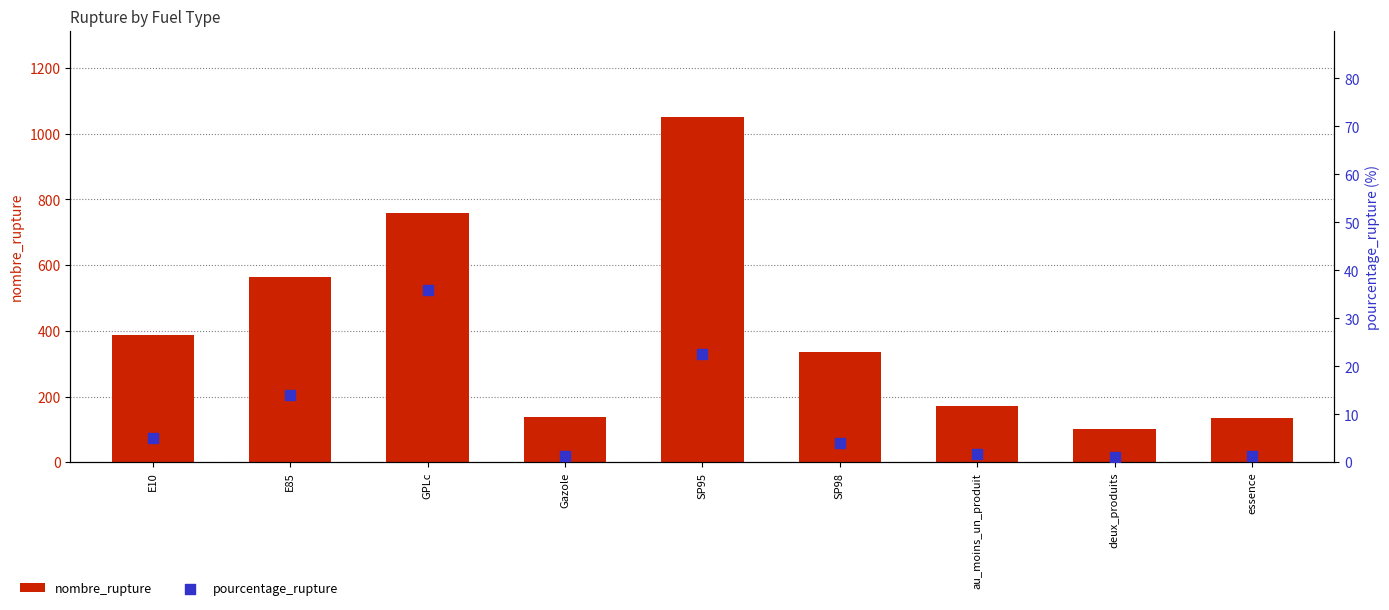

What is the total value across all series at essence?

135.4